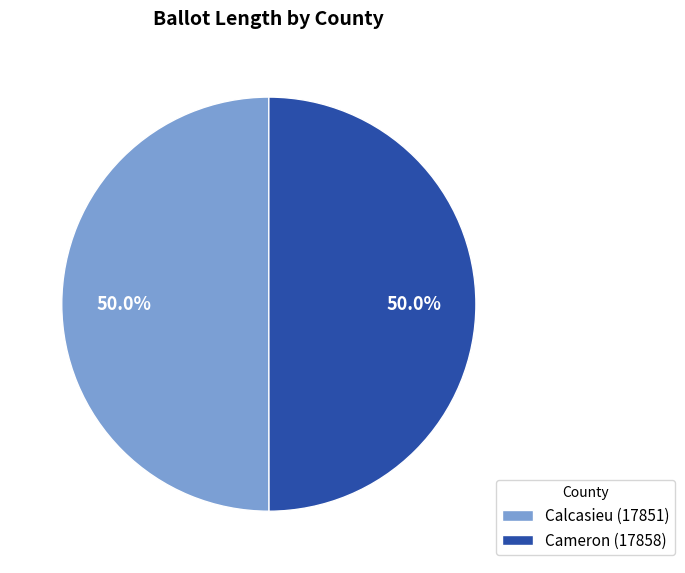

Approximately how many times larger is the value at Cameron (17858) compared to Calcasieu (17851)?

1.0